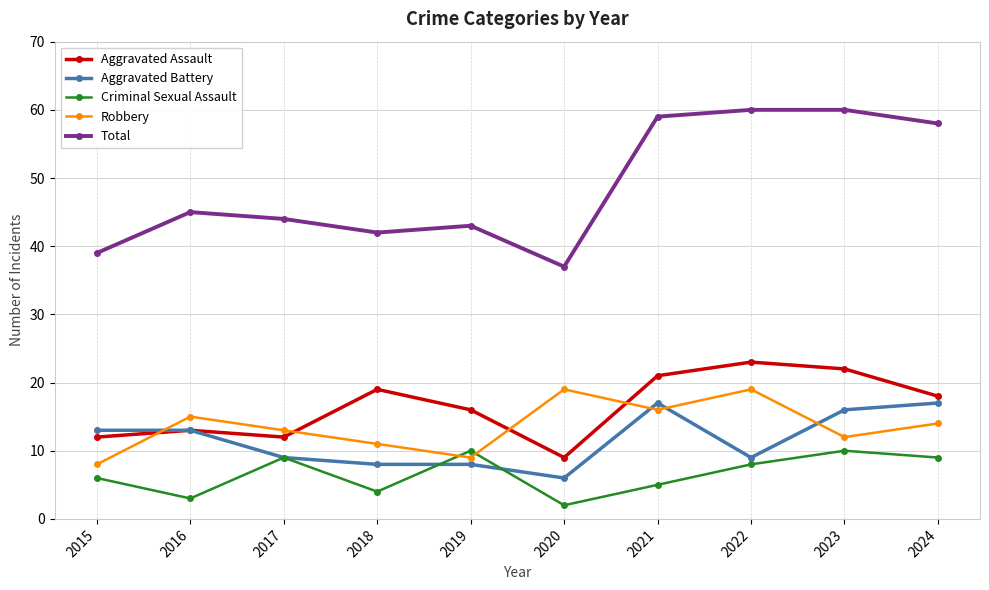

What is the value of the Total point at the 3rd from the left?

44